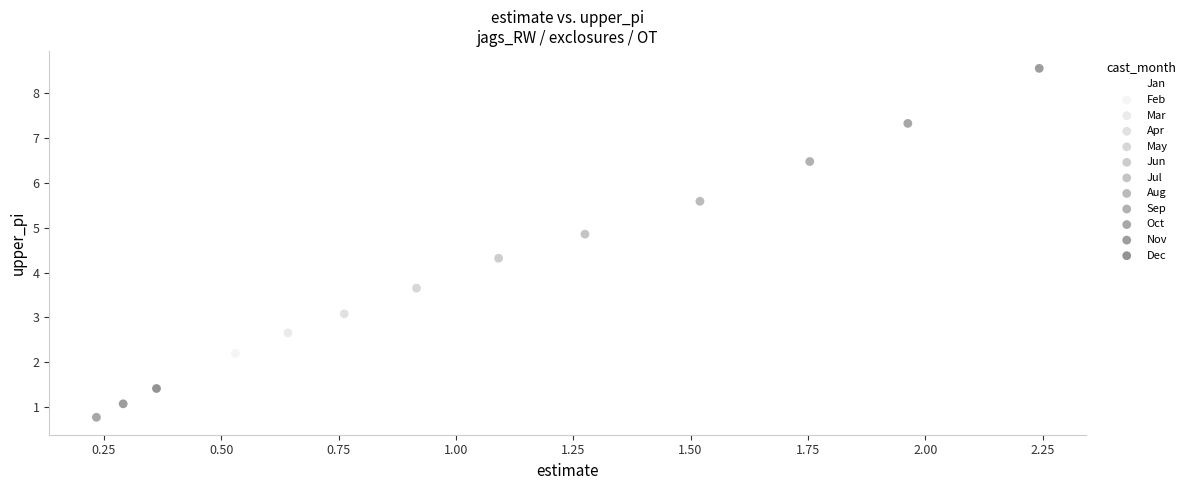

Which series contains the lowest Y value?

Oct